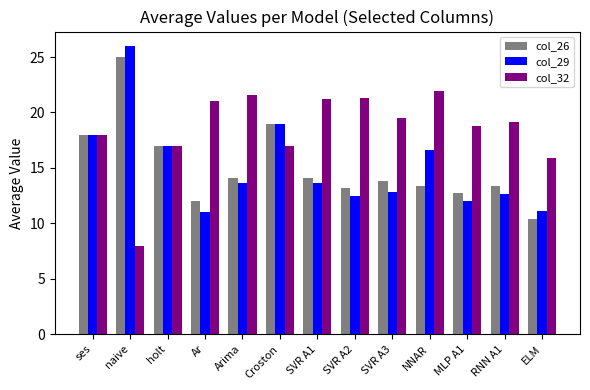

Read the col_32 value at ses.

18.0